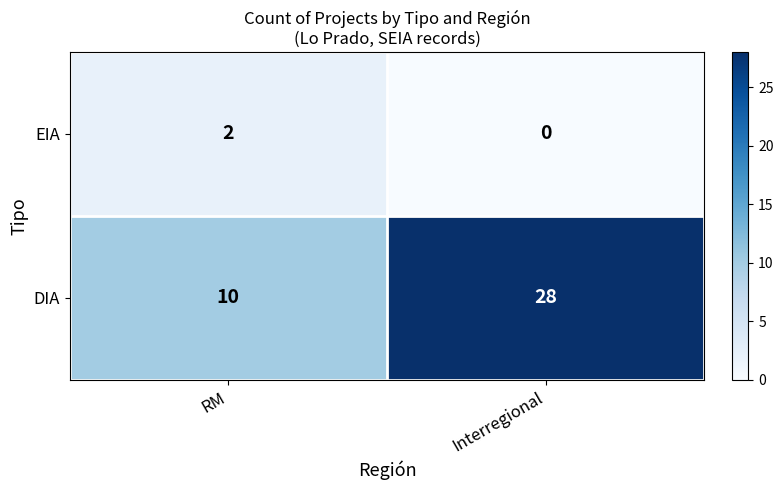

At which category is the sum across all series the highest?

Interregional